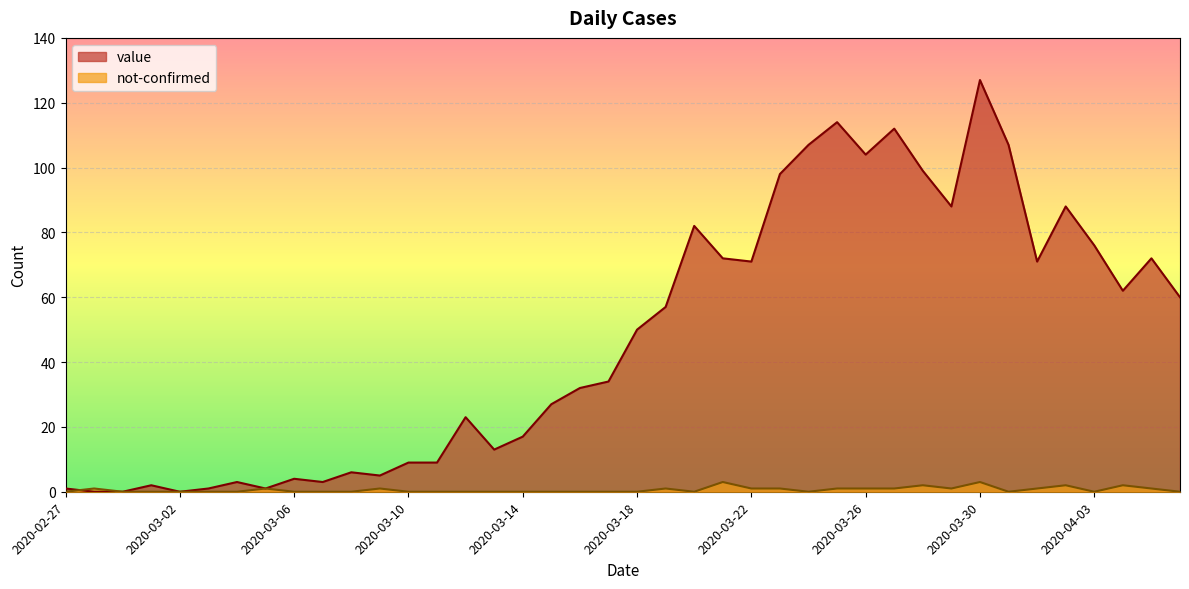

What is the label of the 21st point from the left?

2020-03-18